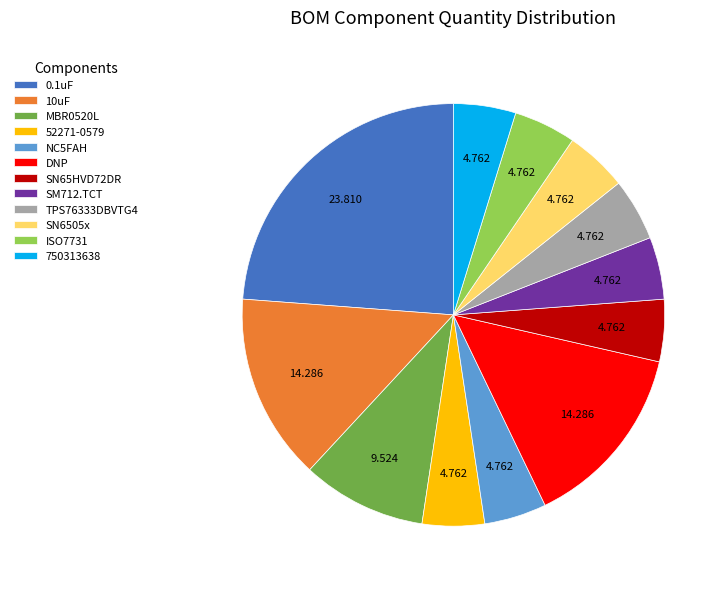

How many slices are in this pie chart?

12